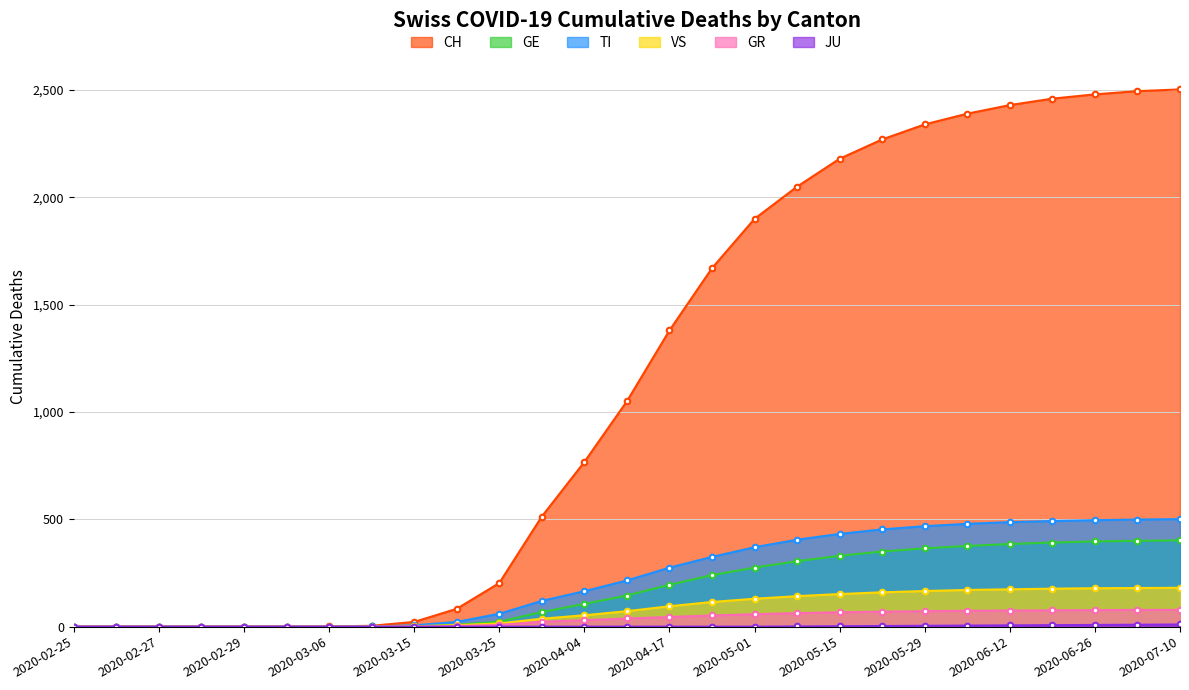

Which series has the widest spread of values?

CH